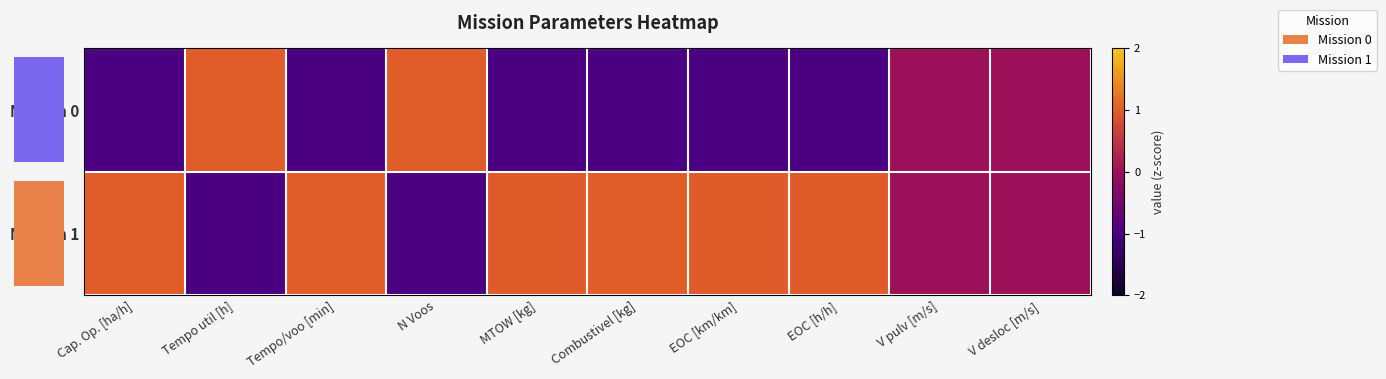

Rank the series at EOC [h/h] from highest to lowest value.

row_1, row_0